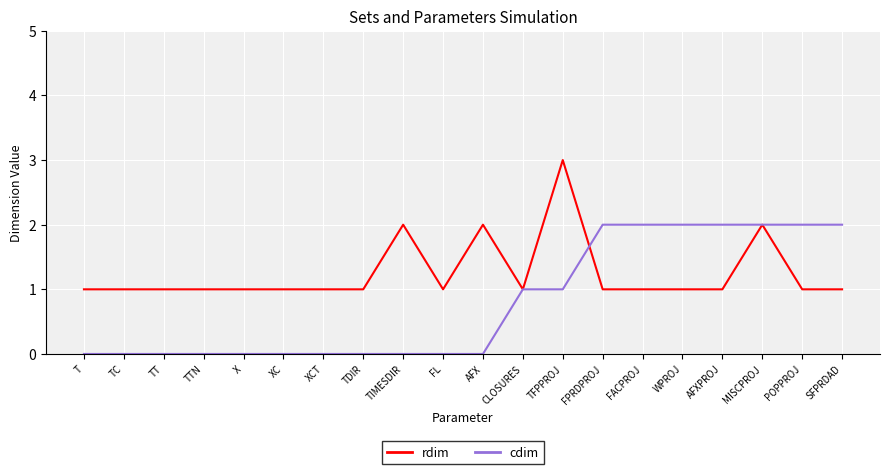

Which label corresponds to the largest value in the chart?

TFPPROJ